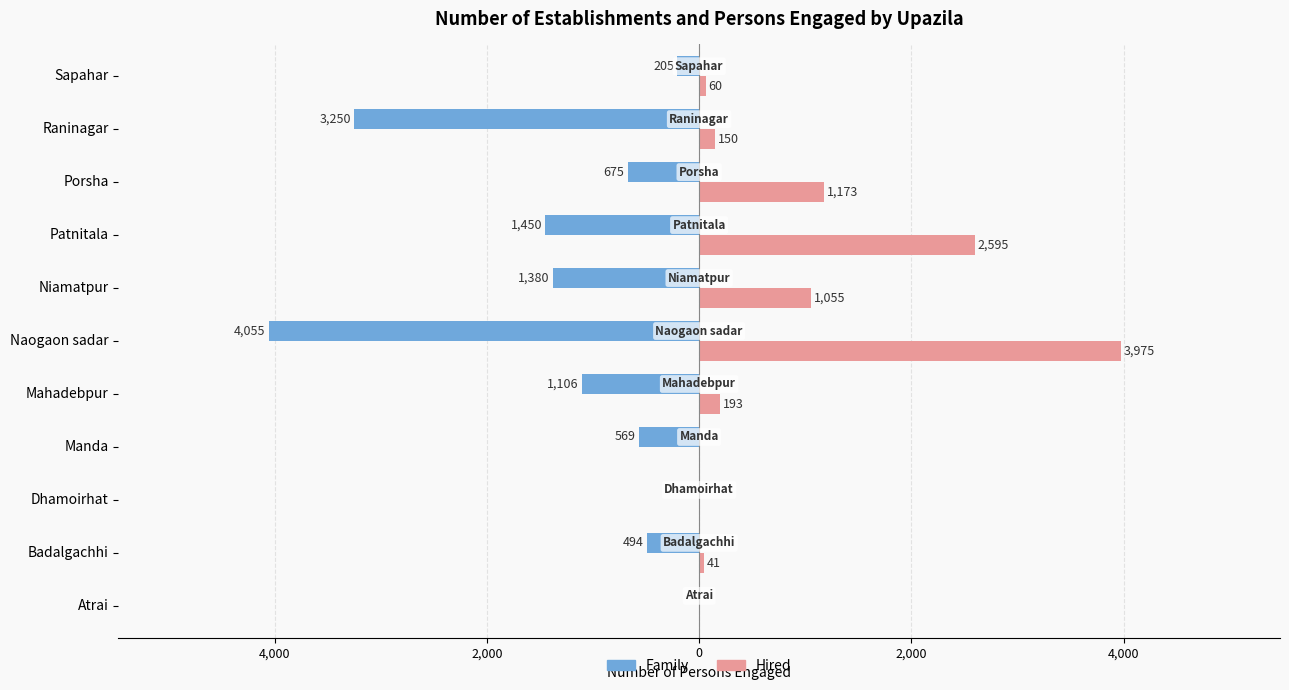

What are all the series names shown in the legend?

Family, Hired